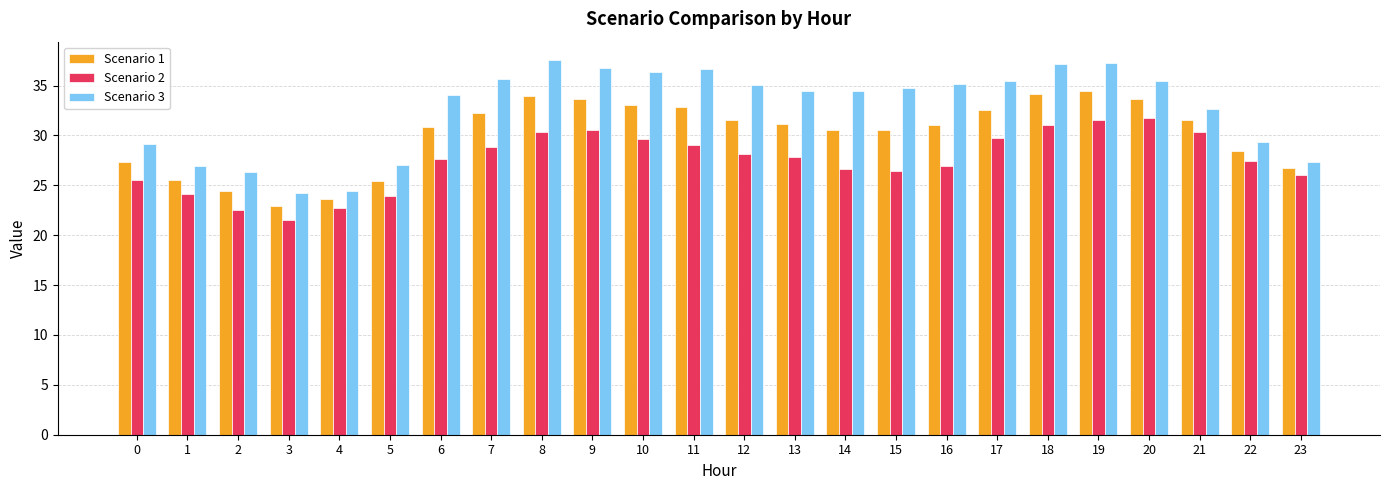

What is the total value across all series at 22?

85.3